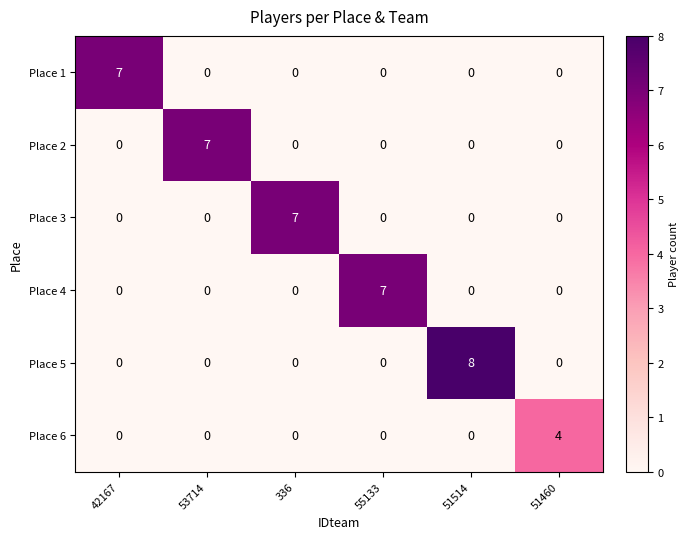

What is the total value across all series at 55133?

7